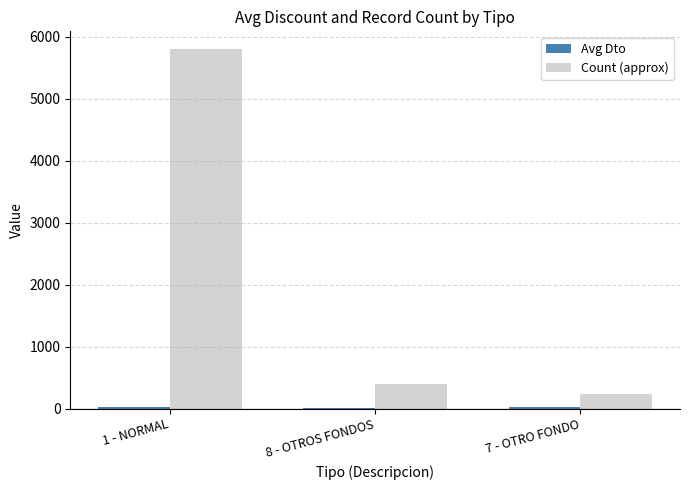

Which series changed the most between 1 - NORMAL and 7 - OTRO FONDO?

Count (approx)